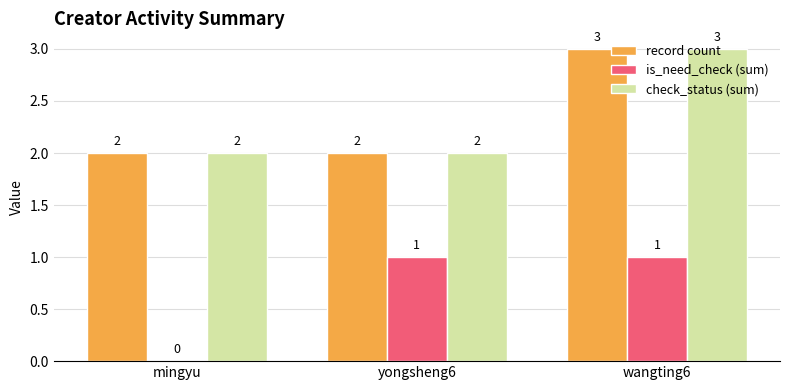

Between mingyu and yongsheng6, which series saw the biggest shift?

is_need_check (sum)